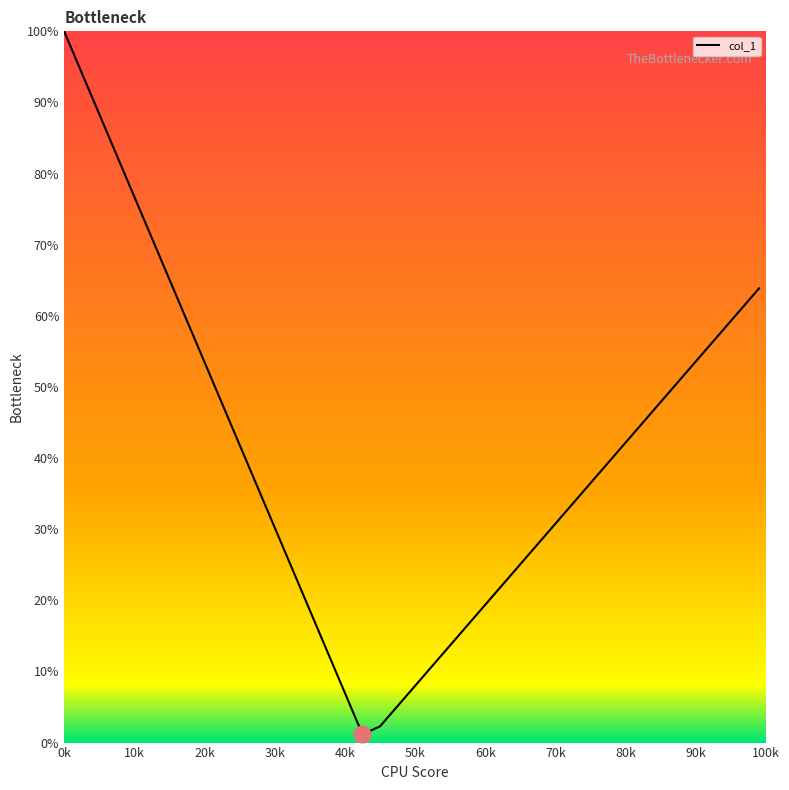

Which label corresponds to the largest value in the chart?

0k